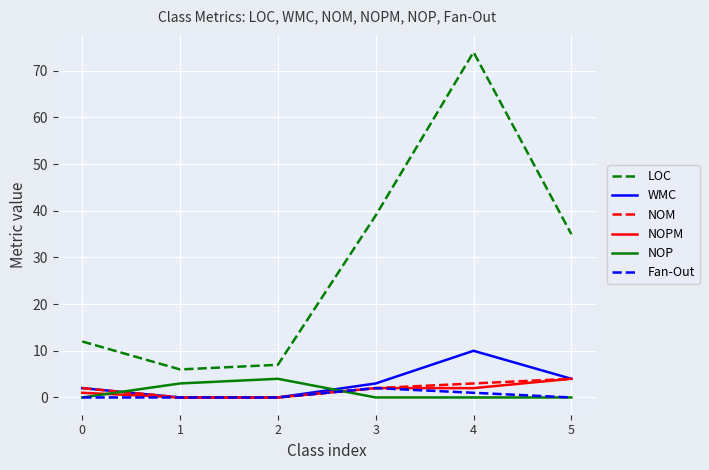

Is it true that LOC equals 61 at 5?

False